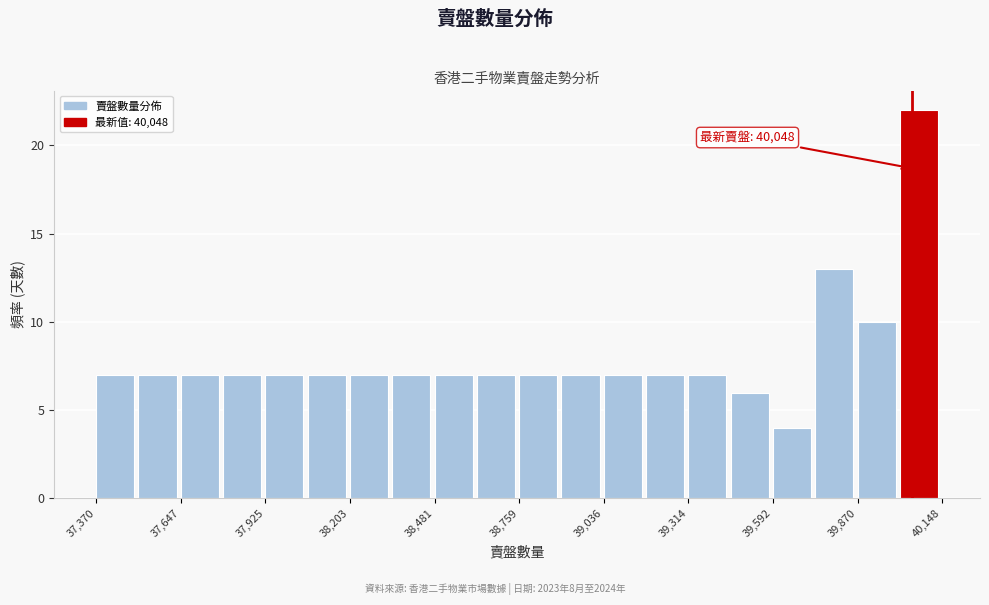

Around what value on the x-axis is the tallest bar? Give the approximate position of its centre, as read against the axis.

40050